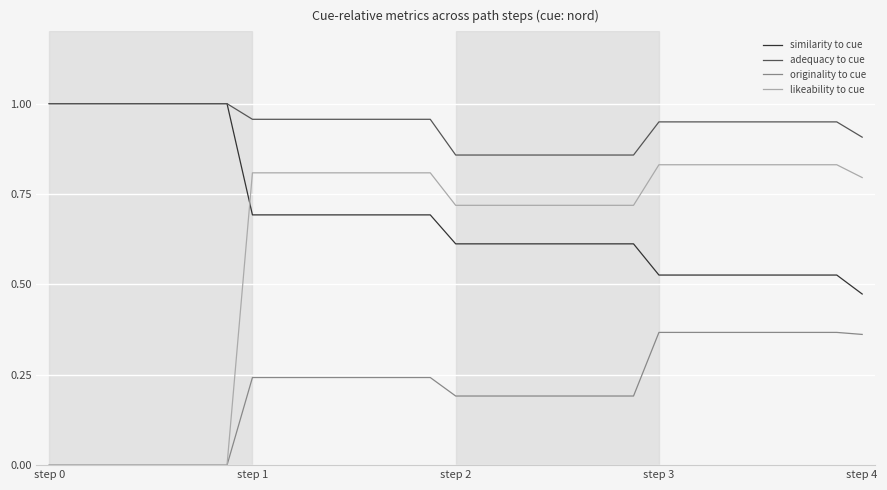

How many series are shown in this chart?

4